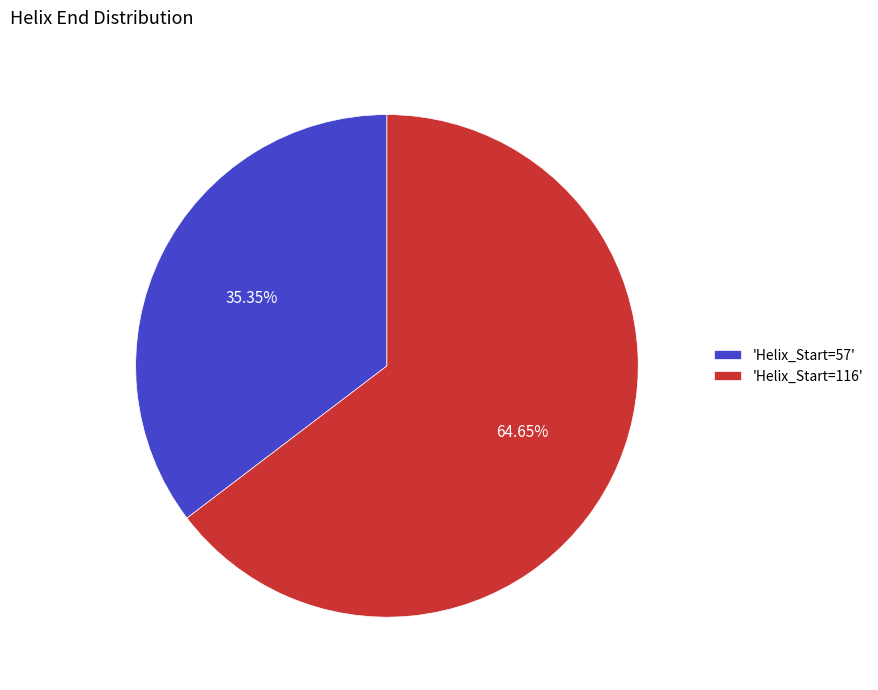

Between 'Helix_Start=116' and 'Helix_Start=57', which is larger?

'Helix_Start=116'